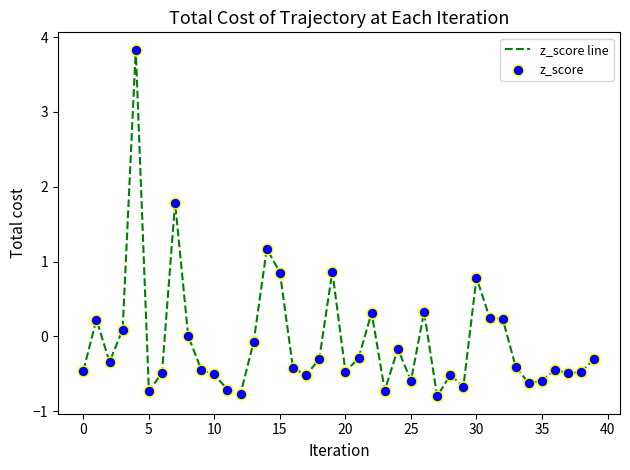

What is the greatest value displayed?

3.8